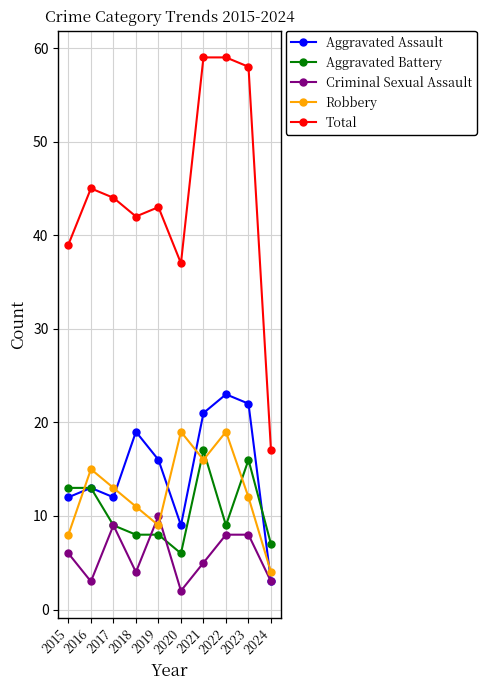

True or false: Aggravated Assault has a value of 13 at 2016.

True